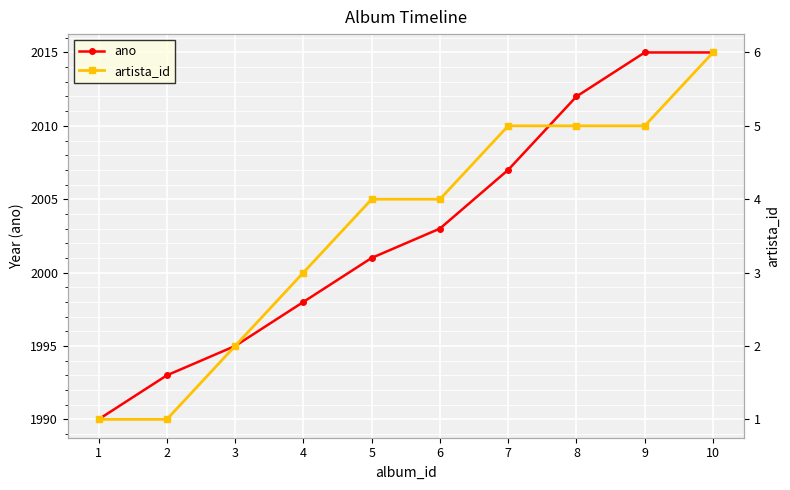

Which series has the largest range (max minus min)?

ano